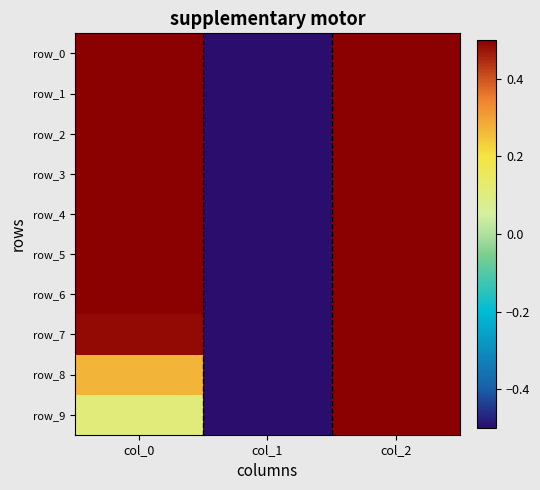

Which series has the largest range (max minus min)?

row_0